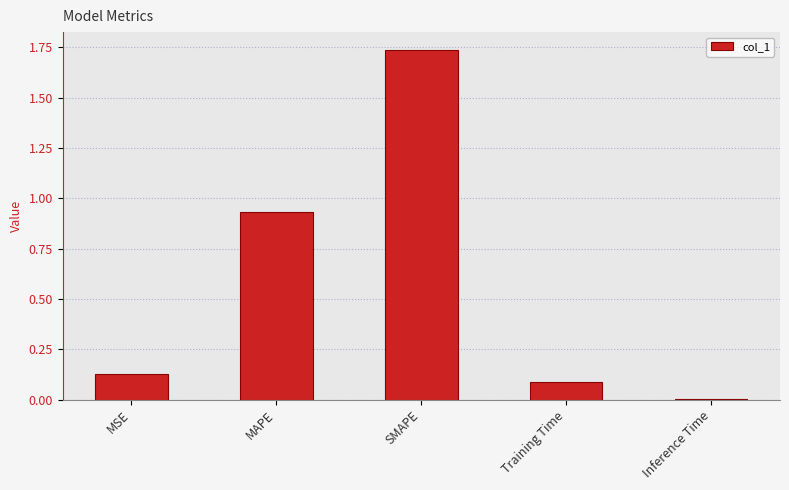

At which category does the chart reach its peak across all series?

SMAPE